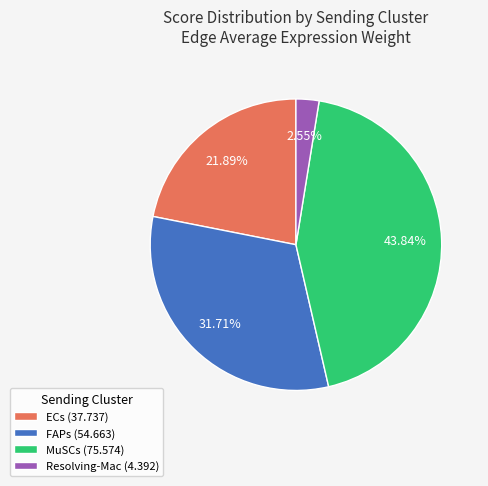

To the nearest percent, what is the difference between the largest and smallest slice percentages?

41%